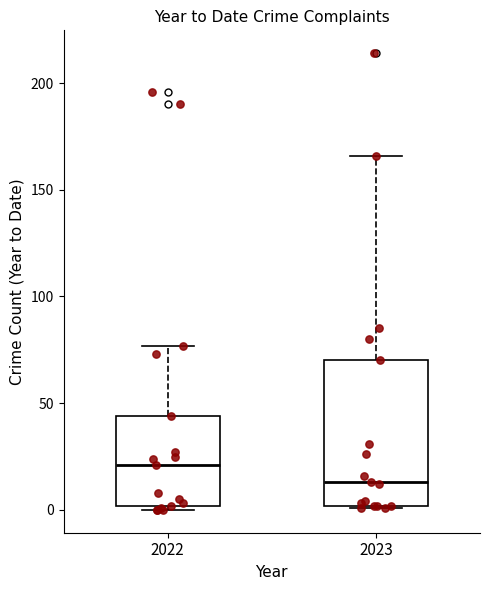

Which box has the lowest median line?

2023